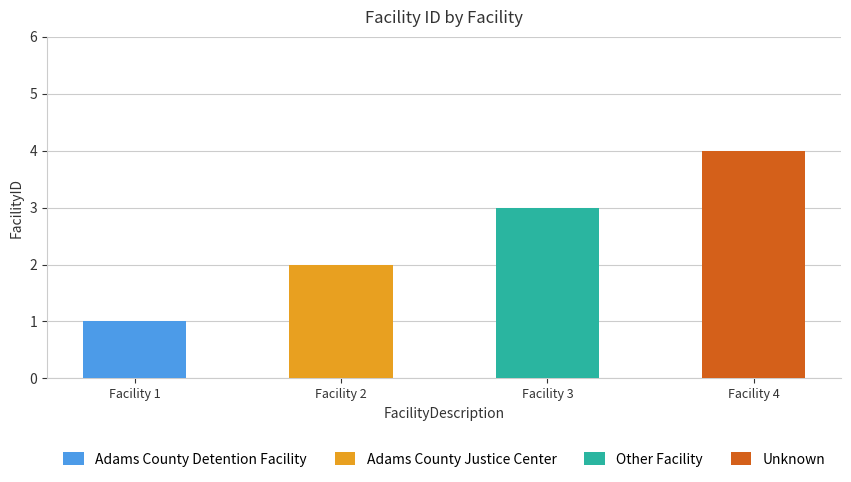

Approximately how many times larger is the value at Adams County Detention Facility compared to Unknown?

0.2